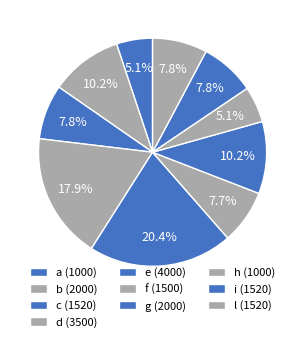

What percentage is the h slice, to the nearest percent?

5%